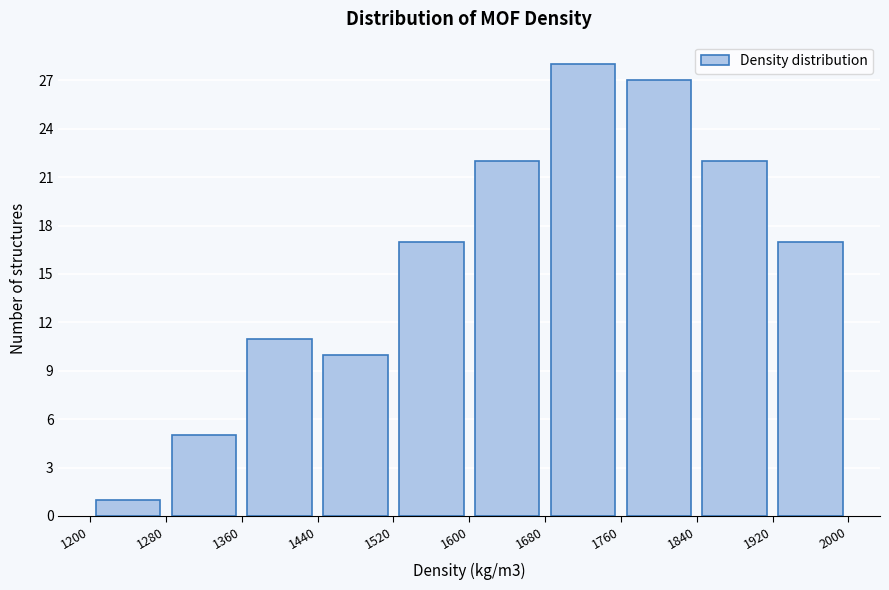

Reading left to right, list every bar in this chart as the range it spans on the x-axis followed by its height. The values are not printed on the chart, so give them approximately, as read against the axis.

1200 to 1280: 1
1280 to 1360: 5
1360 to 1440: 11
1440 to 1520: 10
1520 to 1600: 17
1600 to 1680: 22
1680 to 1760: 28
1760 to 1840: 27
1840 to 1920: 22
1920 to 2000: 17